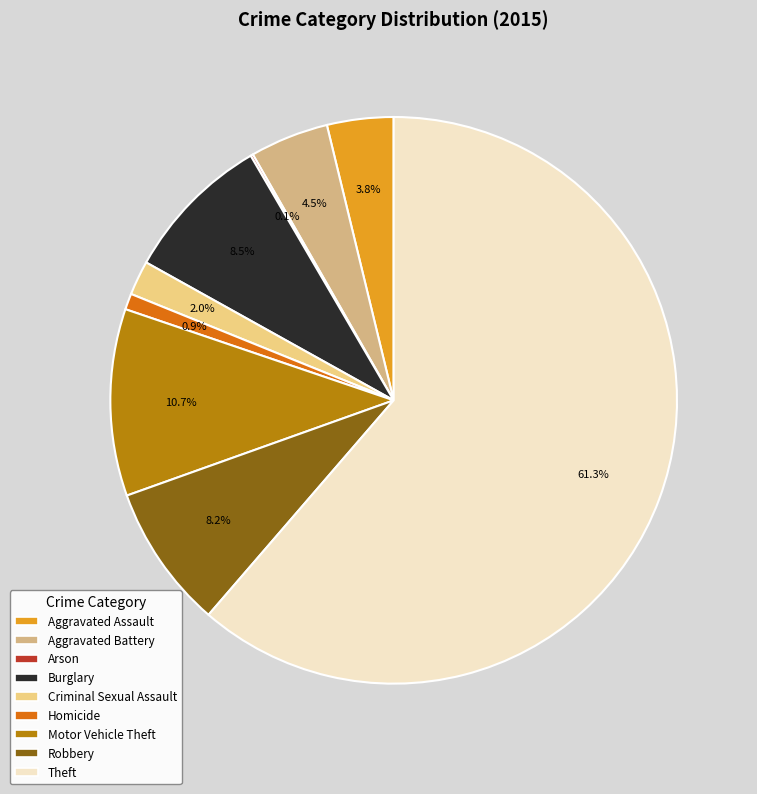

Does Aggravated Battery represent more than half of the total?

No